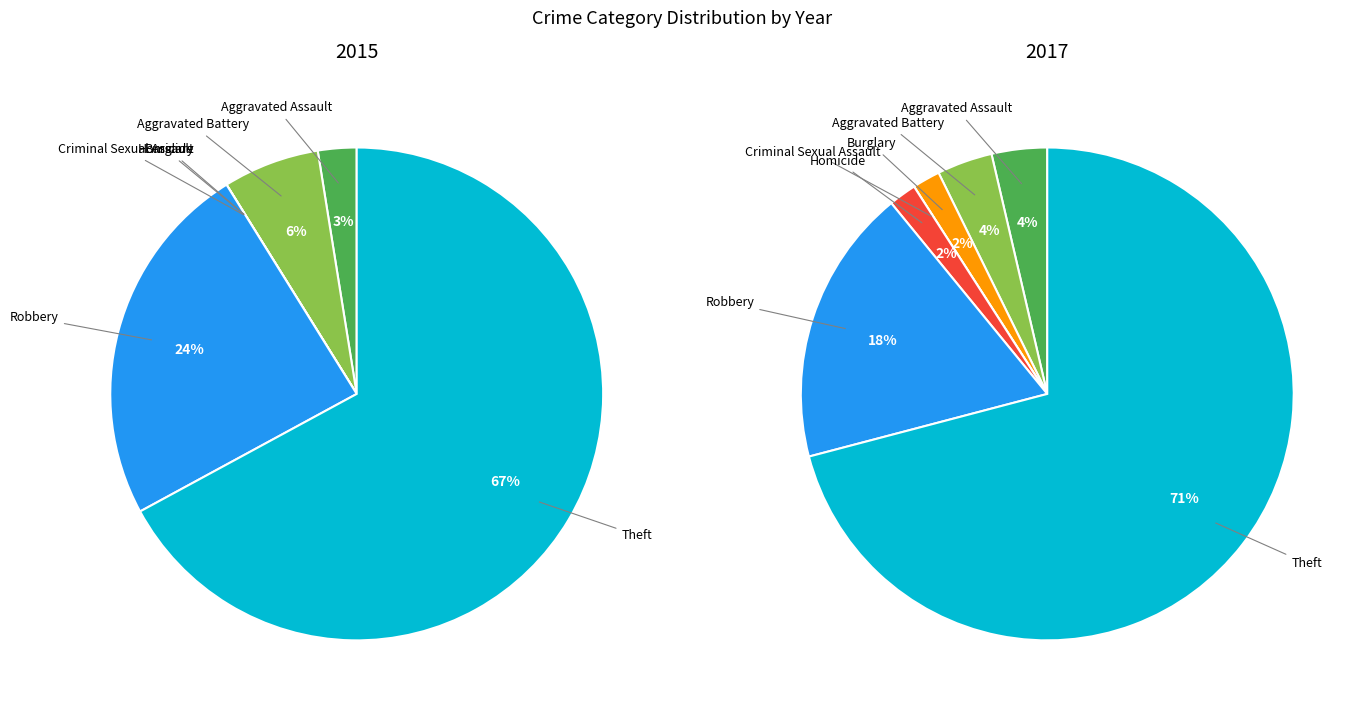

True or false: Theft accounts for 67% of the total.

True